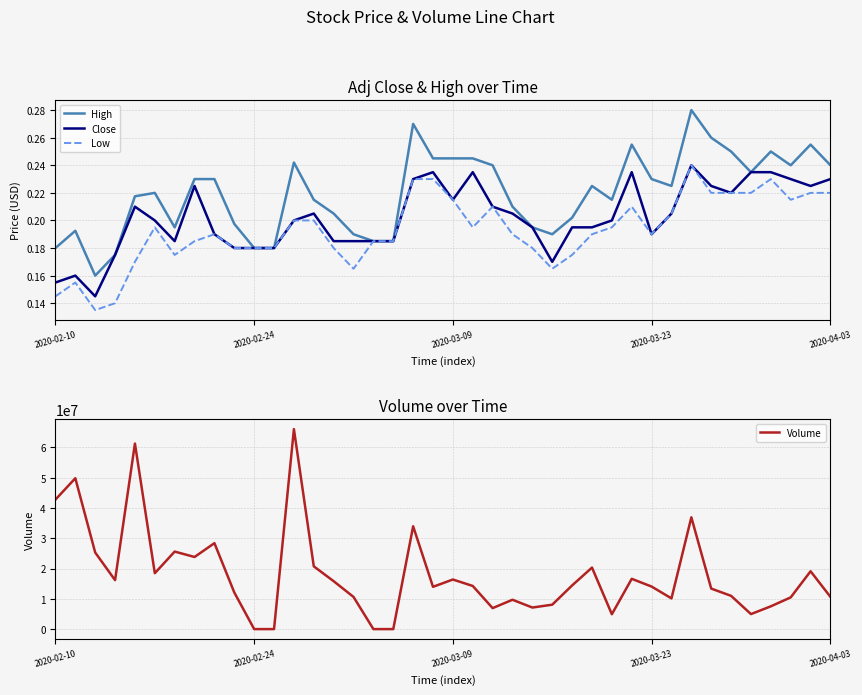

Rank the series at 6 from lowest to highest value.

Low, Close, High, Volume